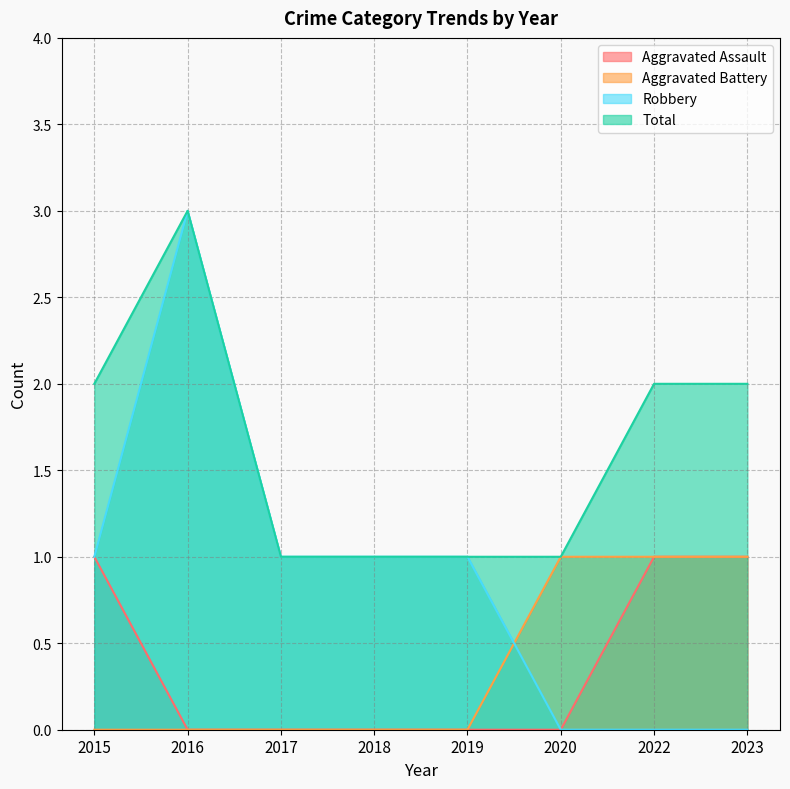

Where is Aggravated Assault nearest to the value 0?

2016